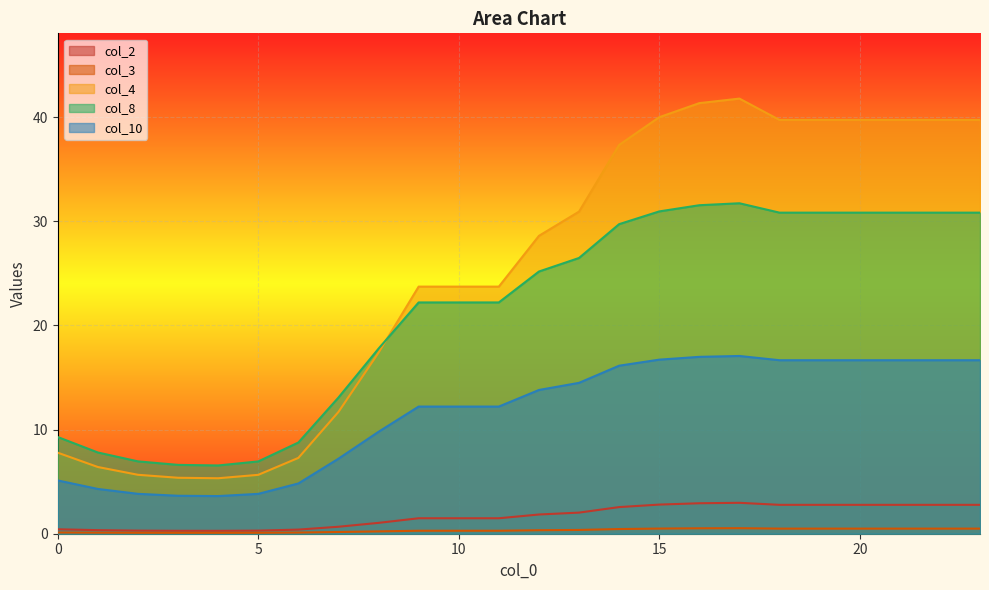

Reading left to right, list all the values displayed in this chart.

col_2: 0.4	0.3	0.3	0.3	0.3	0.3	0.4	0.7	1.0	1.5	1.5	1.5	1.8	2.0	2.6	2.8	2.9	3.0	2.8	2.8	2.8	2.8	2.8	2.8
col_3: 0.1	0.1	0.1	0.1	0.1	0.1	0.1	0.2	0.2	0.3	0.3	0.3	0.3	0.4	0.4	0.5	0.5	0.5	0.5	0.5	0.5	0.5	0.5	0.5
col_4: 7.8	6.4	5.7	5.4	5.3	5.7	7.3	11.7	17.4	23.7	23.7	23.7	28.6	30.9	37.3	40.0	41.4	41.8	39.7	39.7	39.7	39.7	39.7	39.7
col_8: 9.3	7.8	6.9	6.6	6.6	6.9	8.8	13.1	17.8	22.2	22.2	22.2	25.2	26.5	29.7	31.0	31.5	31.7	30.8	30.8	30.8	30.8	30.8	30.8
col_10: 5.1	4.3	3.8	3.6	3.6	3.8	4.8	7.2	9.8	12.2	12.2	12.2	13.8	14.5	16.1	16.7	17.0	17.1	16.7	16.7	16.7	16.7	16.7	16.7